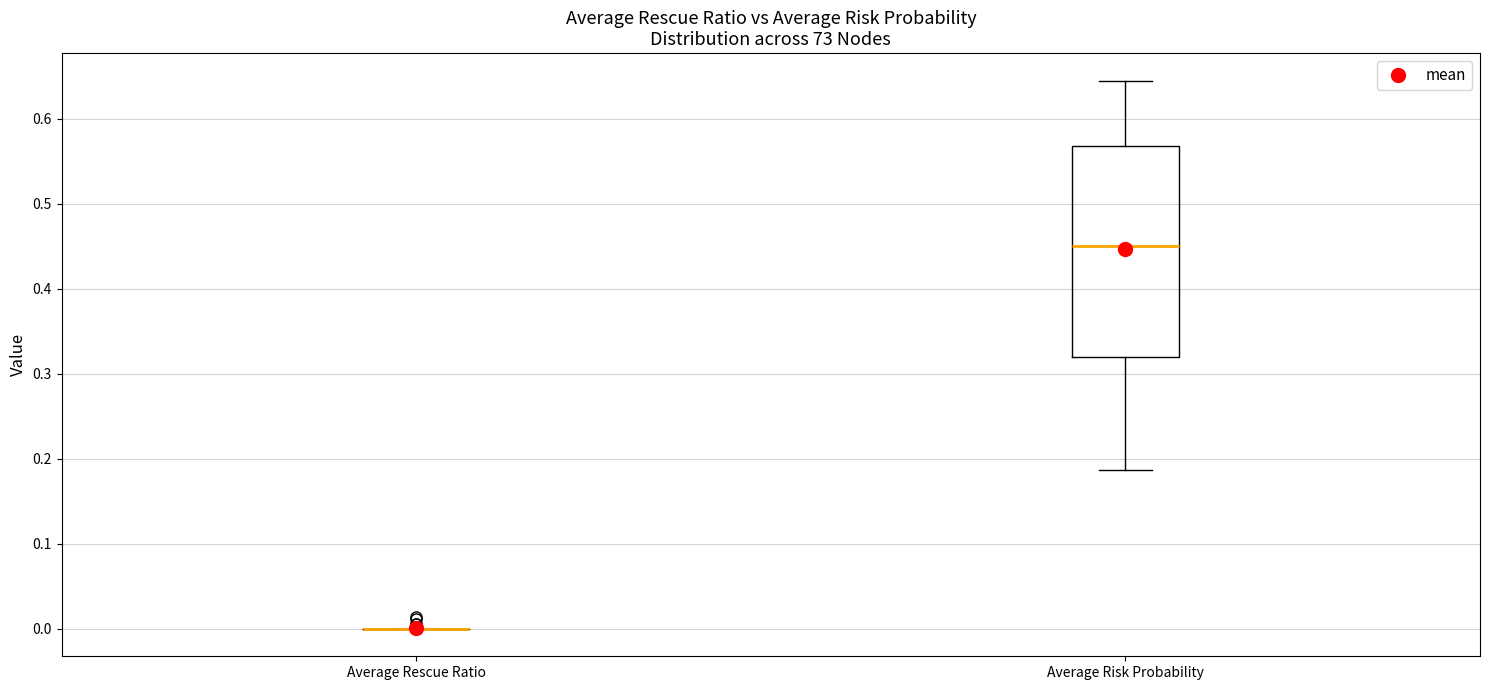

Comparing the boxes themselves (not the whiskers), which one is the tallest?

Average Risk Probability